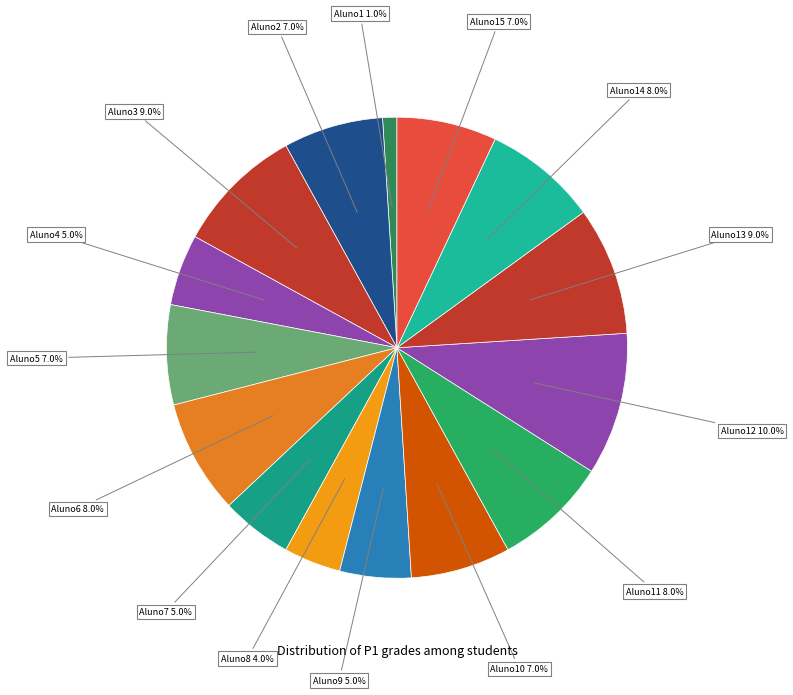

How many segments does this pie chart have?

15